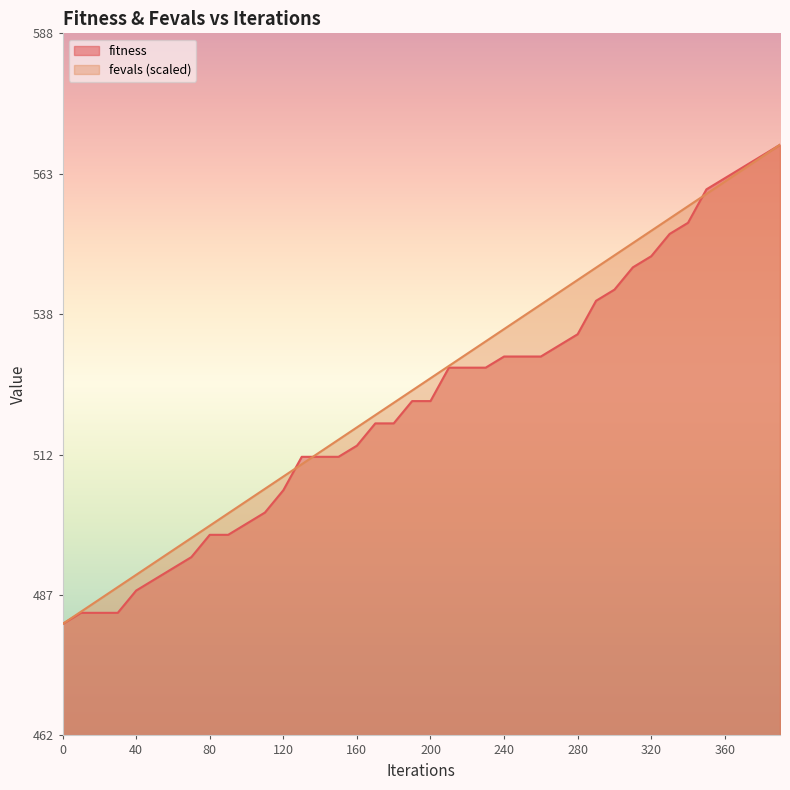

Which series has the largest range (max minus min)?

fitness